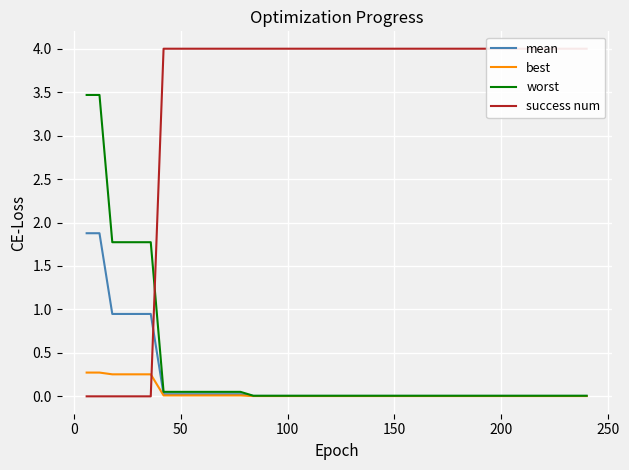

What are all the series names shown in the legend?

mean, best, worst, success num